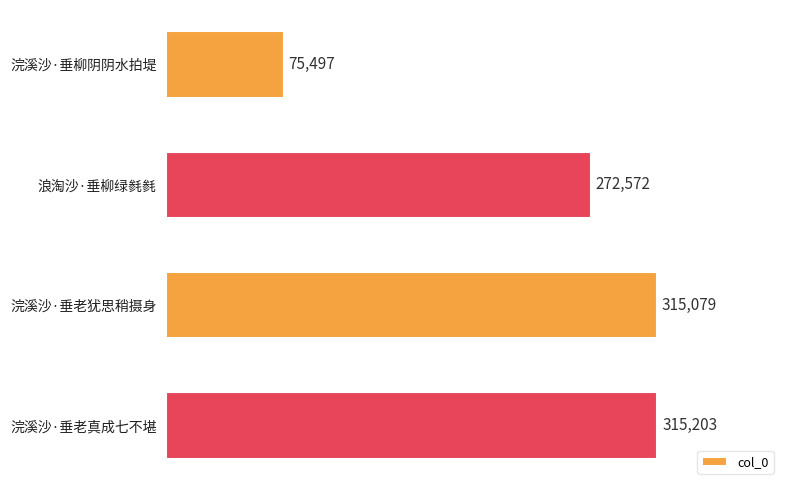

Which label corresponds to the largest value in the chart?

浣溪沙·垂老真成七不堪